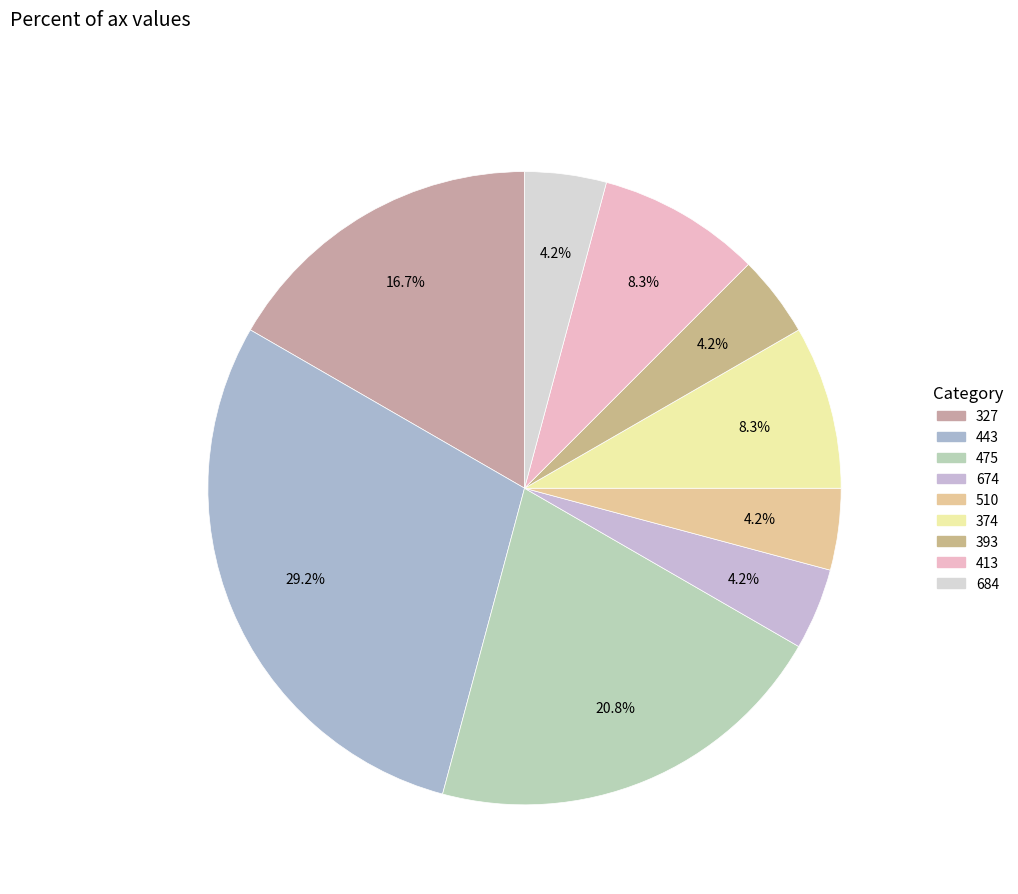

How many segments does this pie chart have?

9